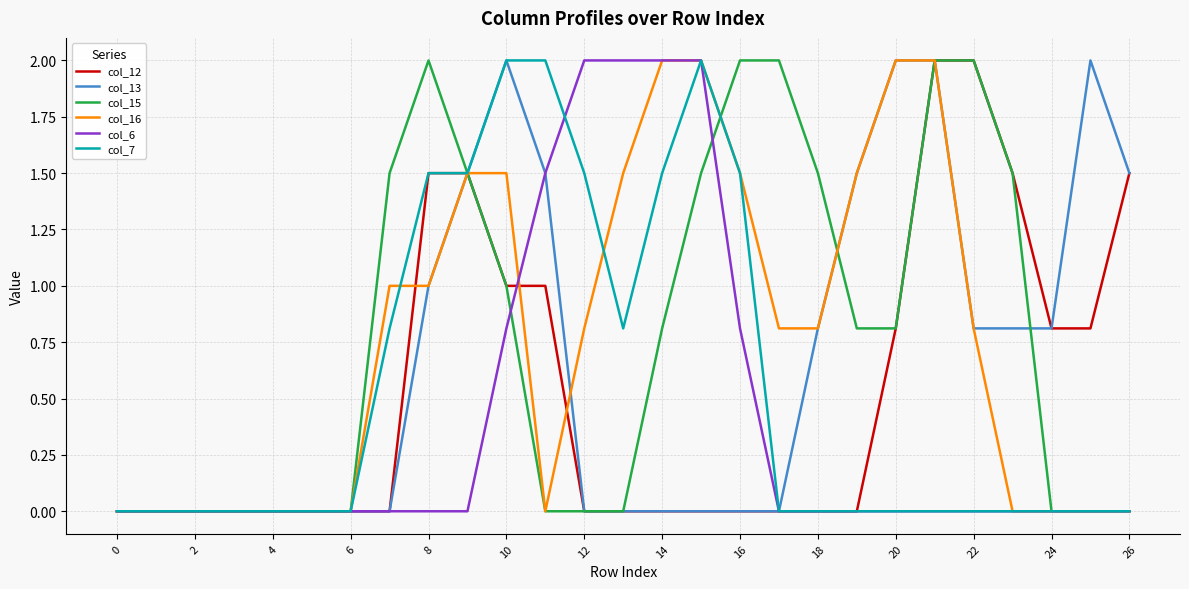

What is the maximum value shown in the chart?

2.0